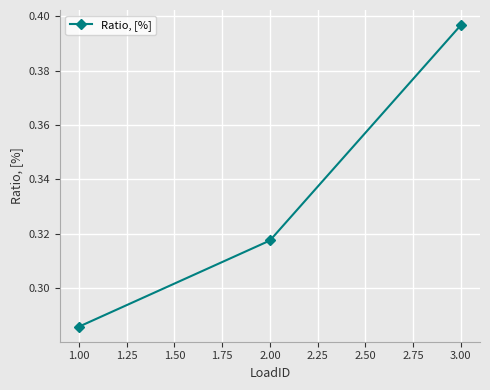

Which category has the highest value across all series?

3.00